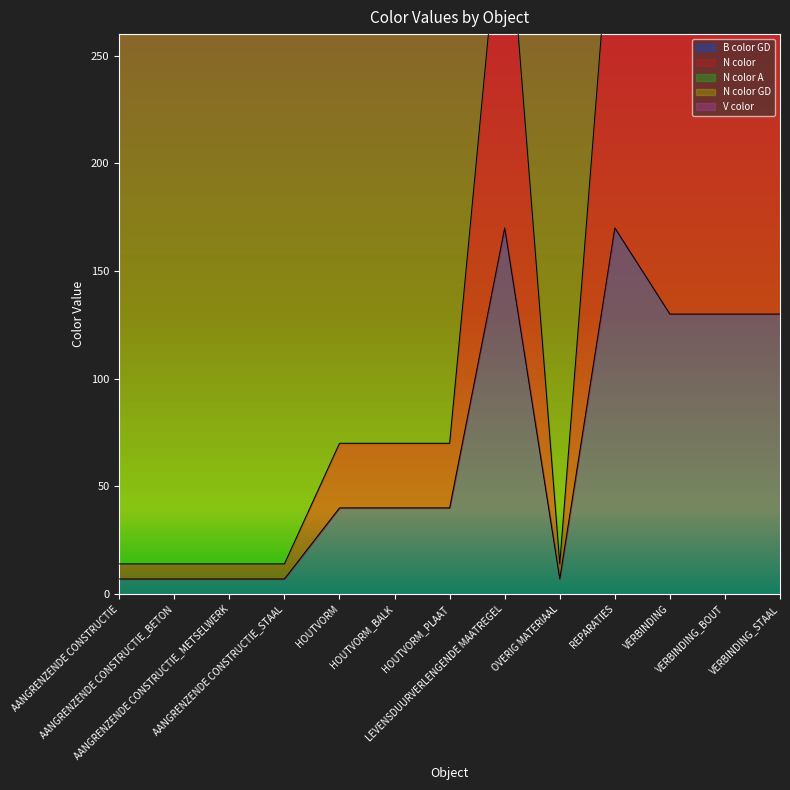

What is the minimum value for B color GD?

7